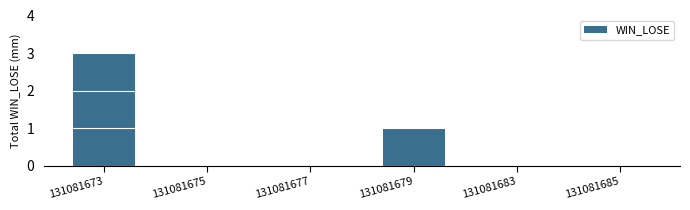

What is the approximate value at 131081673?

3